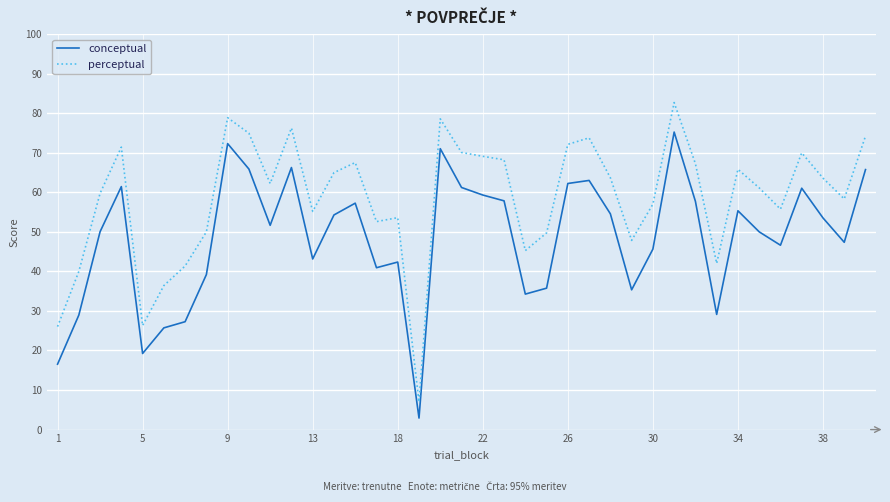

What is the difference between the maximum and minimum values in the perceptual series?

75.7